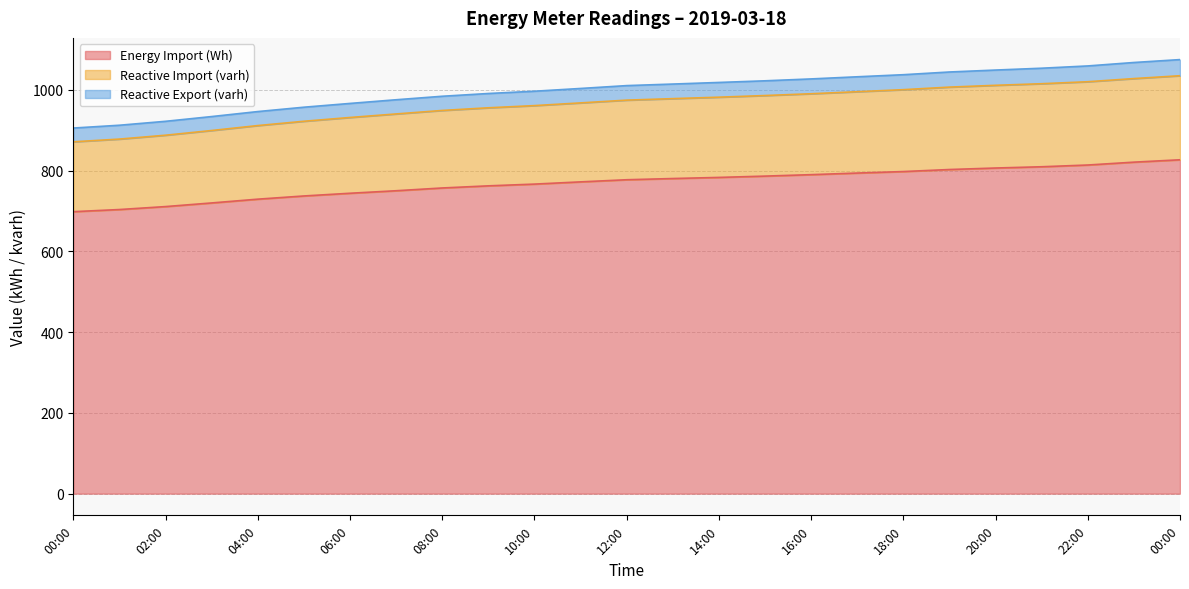

True or false: Energy Import (Wh) has more than 2 interior local peaks.

False